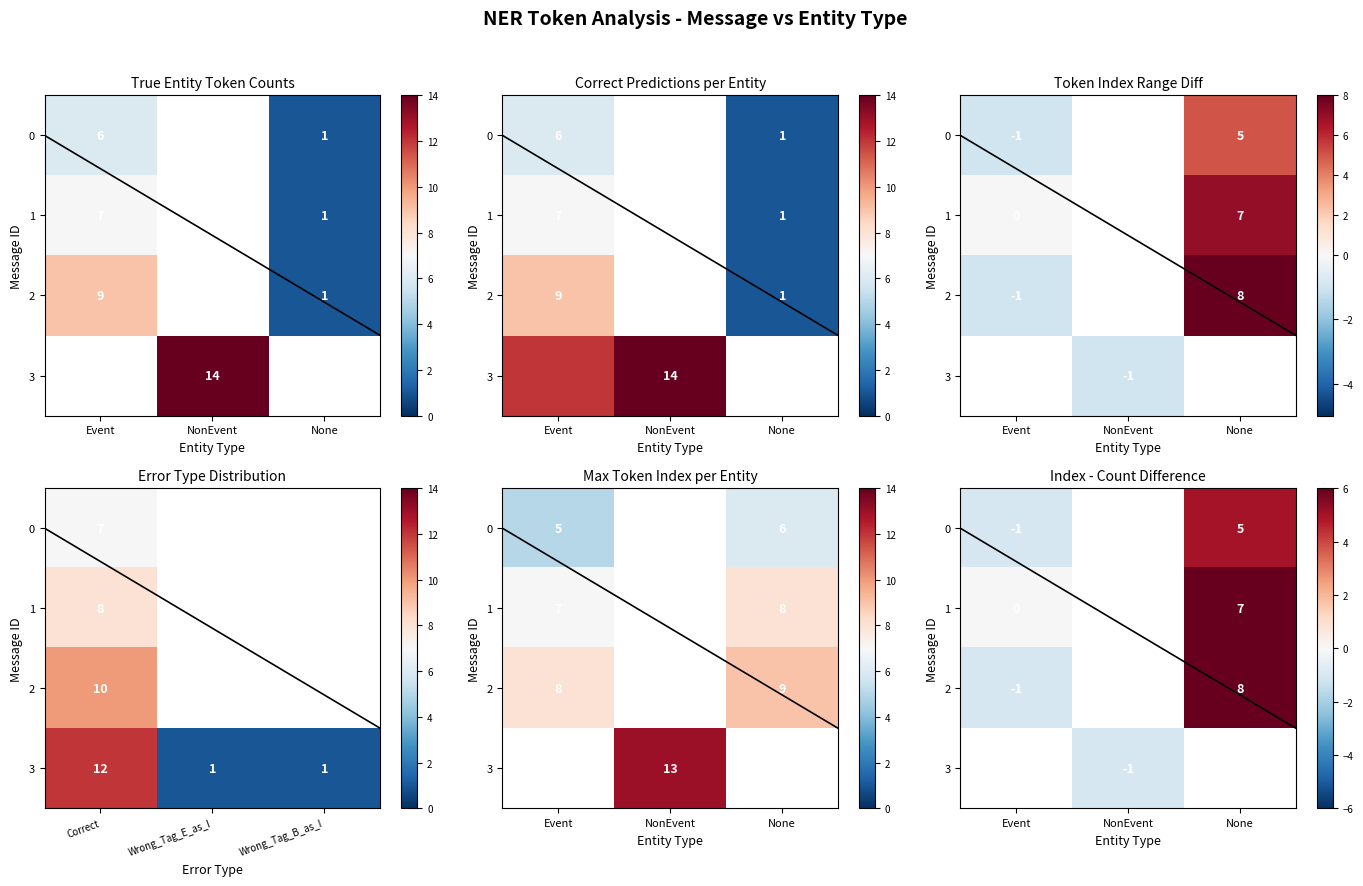

List the labels in order of value, largest first.

3_NonEvent, 2_Event, 1_Event, 0_Event, 0_None, 1_None, 2_None, 3_None